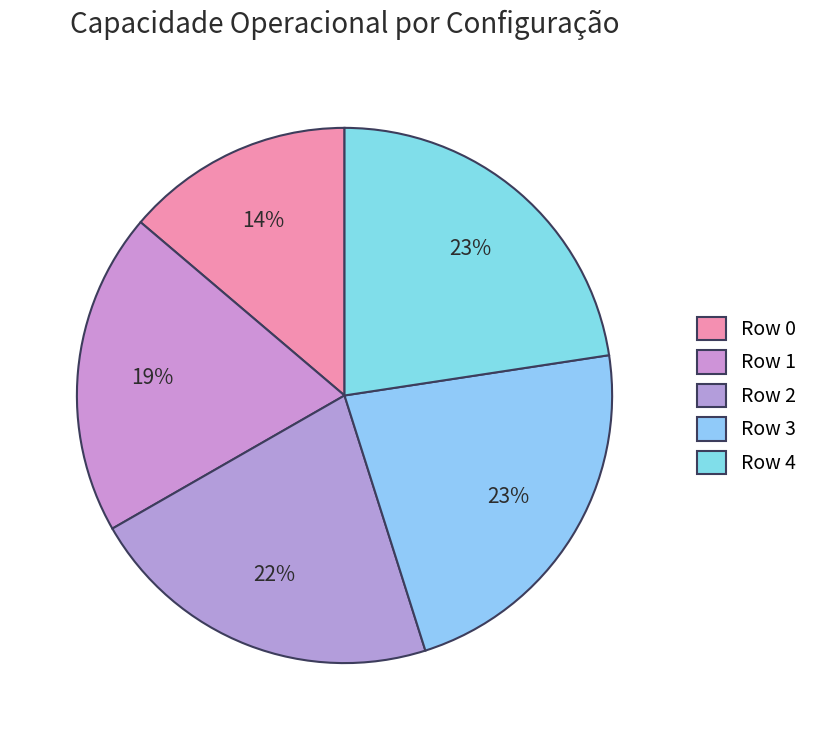

What percentage do Row 0 and Row 4 together represent?

36.4%